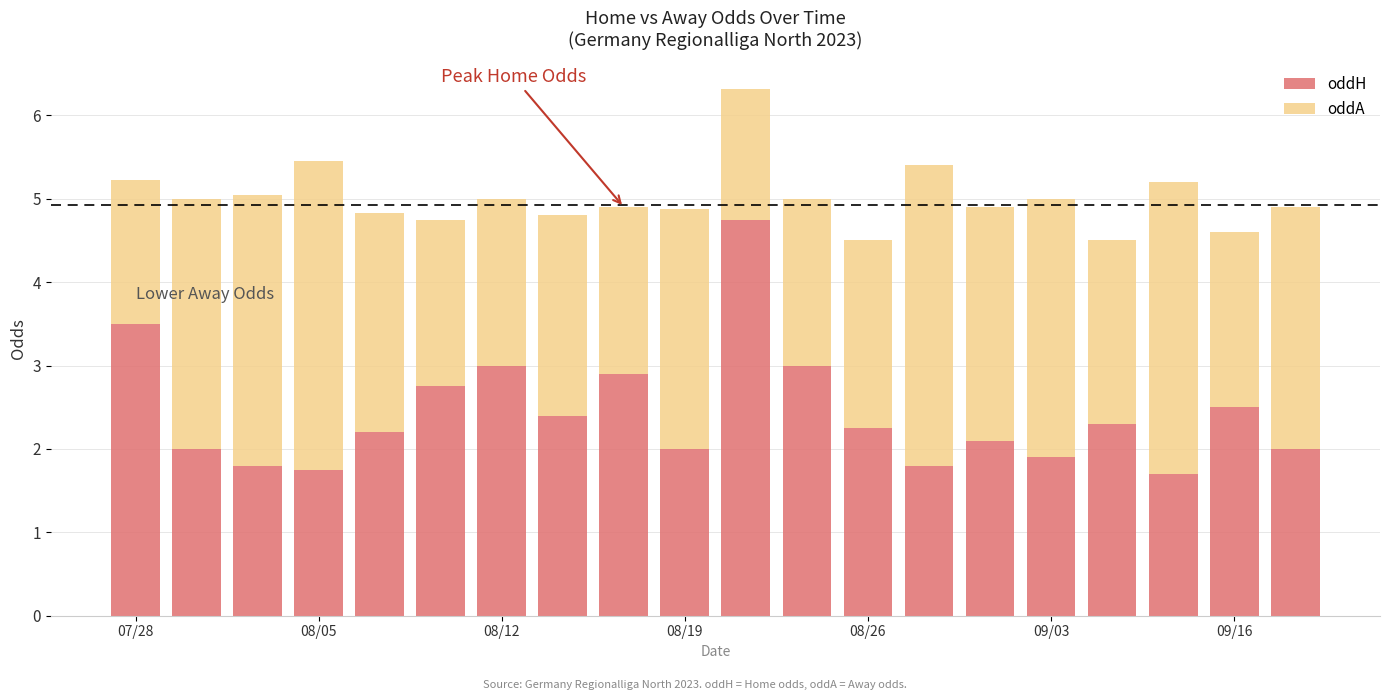

What is the maximum value for oddH?

4.8